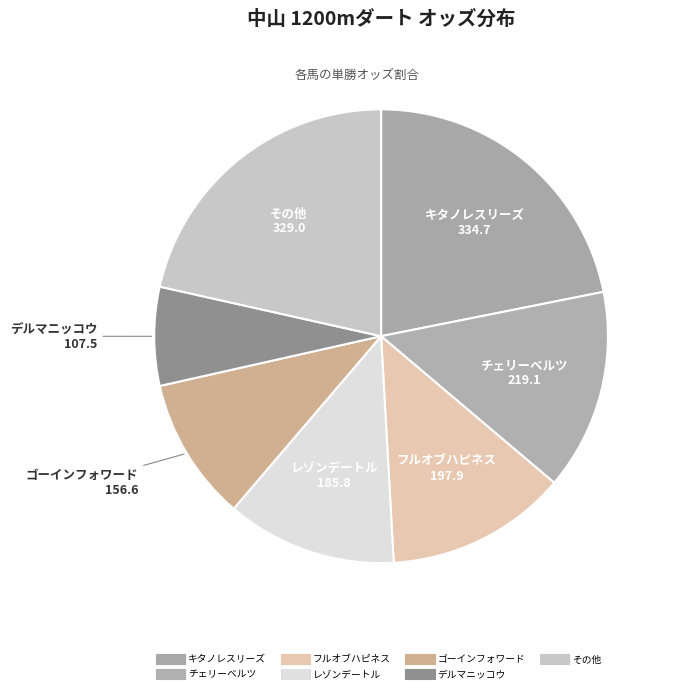

How many slices are in this pie chart?

7